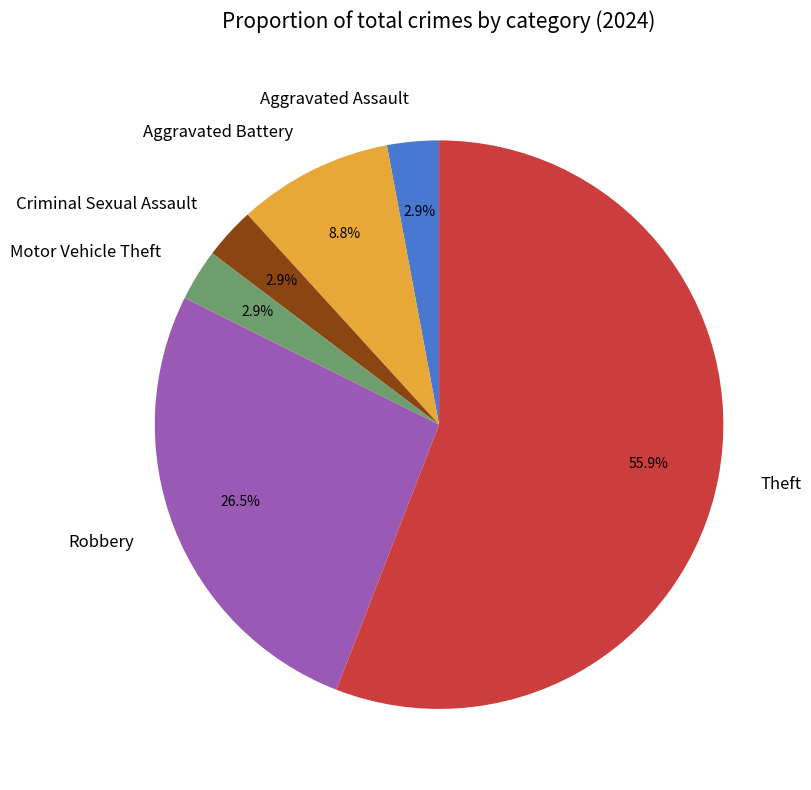

How many slices are in this pie chart?

6